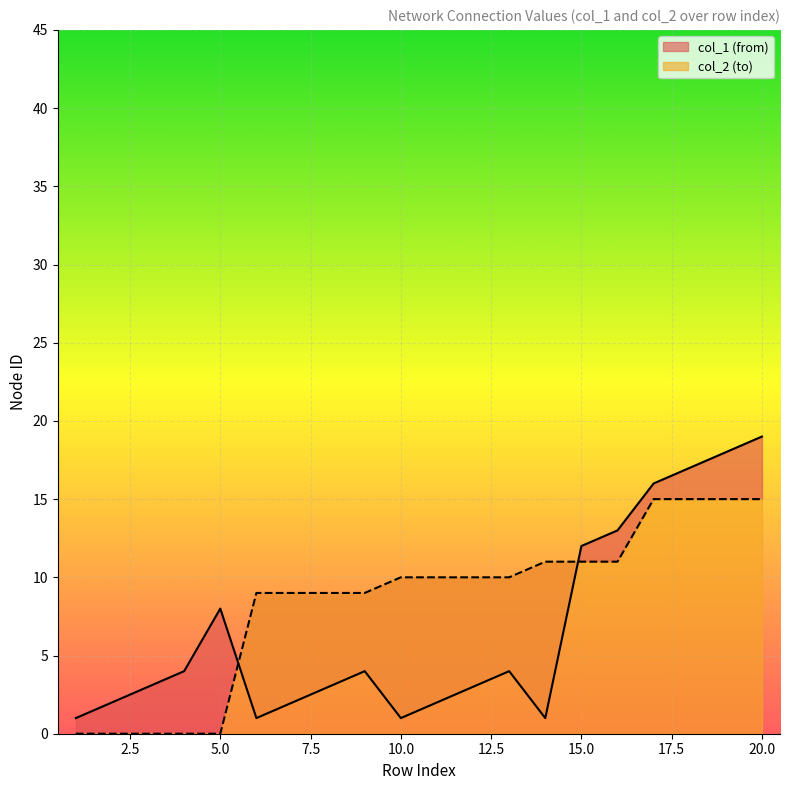

The value of col_2 (to) at 14 is 6. True or false?

False